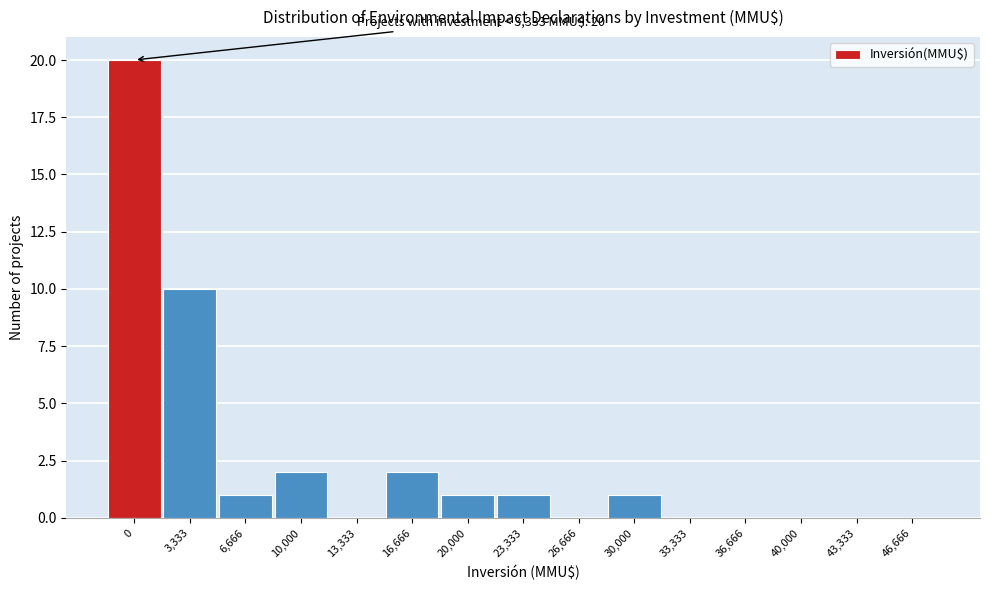

Reading left to right, what are all the values shown in this chart?

0=20	3,333=10	6,666=1	10,000=2	13,333=0	16,666=2	20,000=1	23,333=1	26,666=0	30,000=1	33,333=0	36,666=0	40,000=0	43,333=0	46,666=0